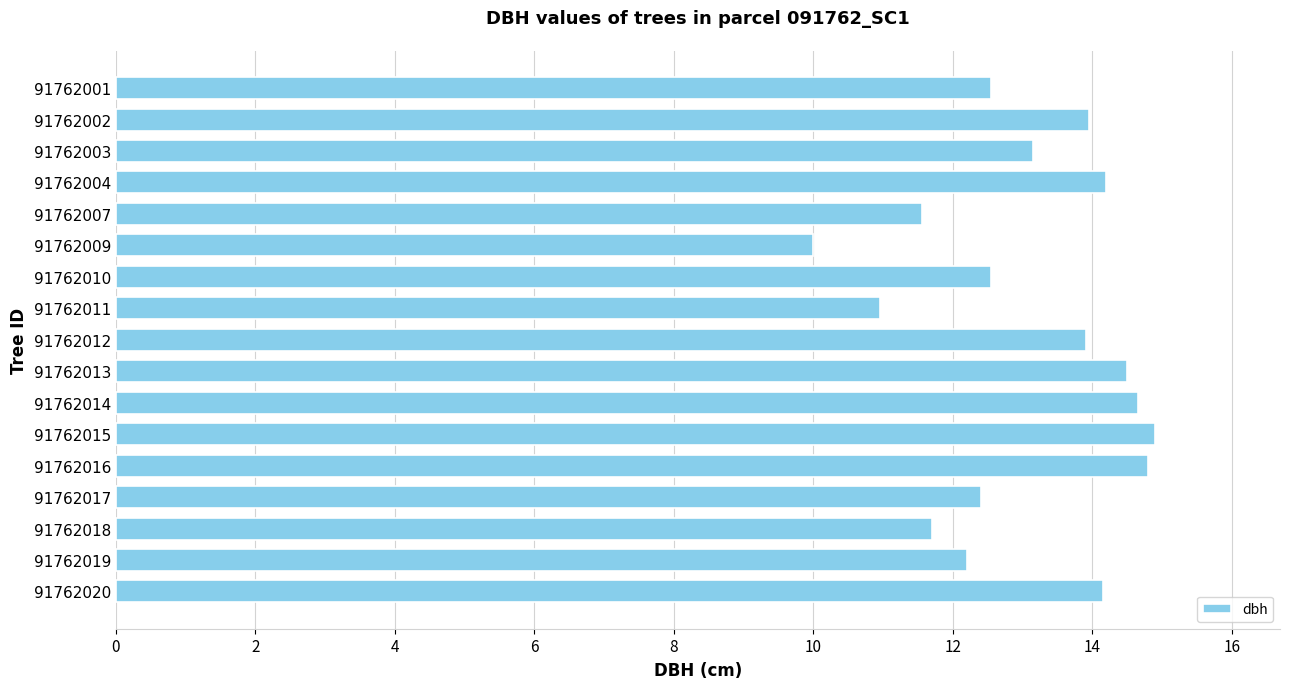

How many bars are there in total?

17